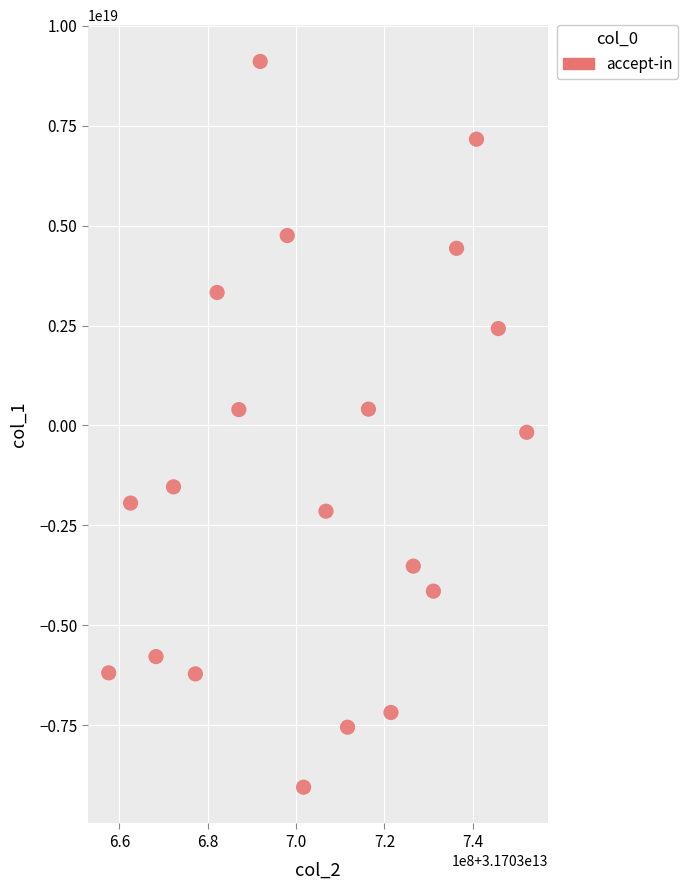

What is the range of X values (max minus min)?

94655771